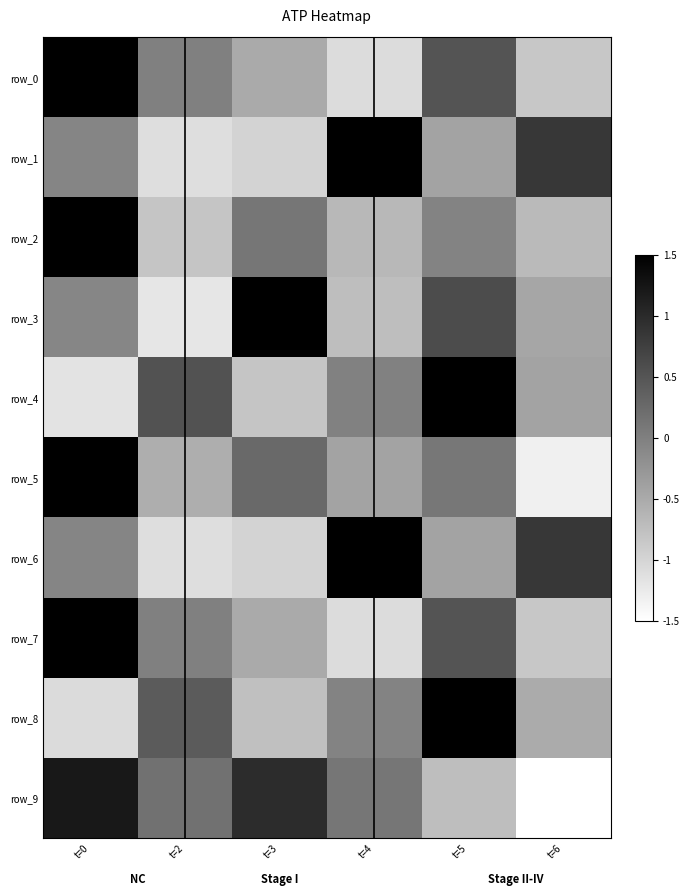

How many values in the row_9 series are below 0?

2